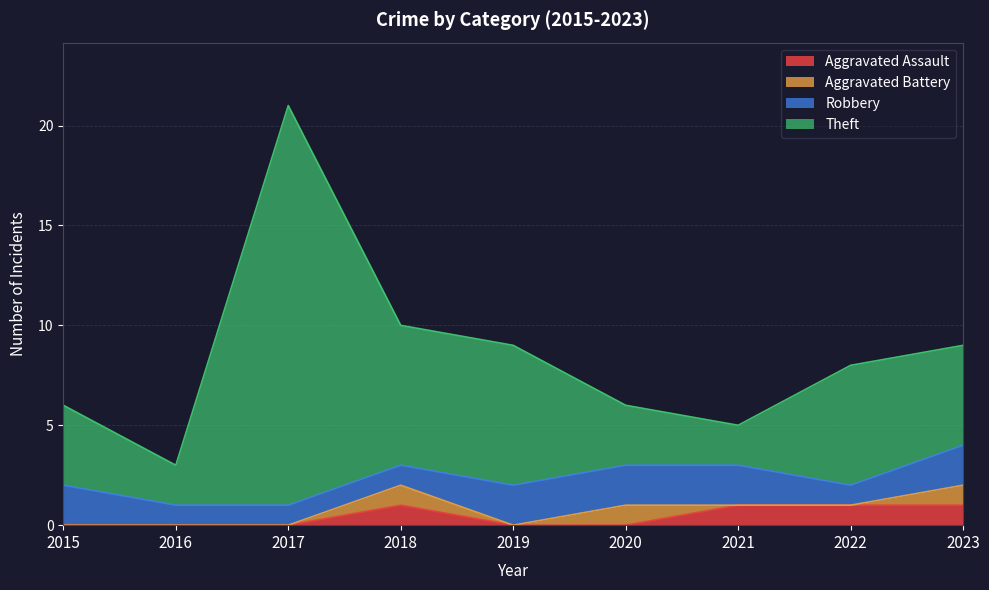

At how many categories does at least one series exceed 14?

1